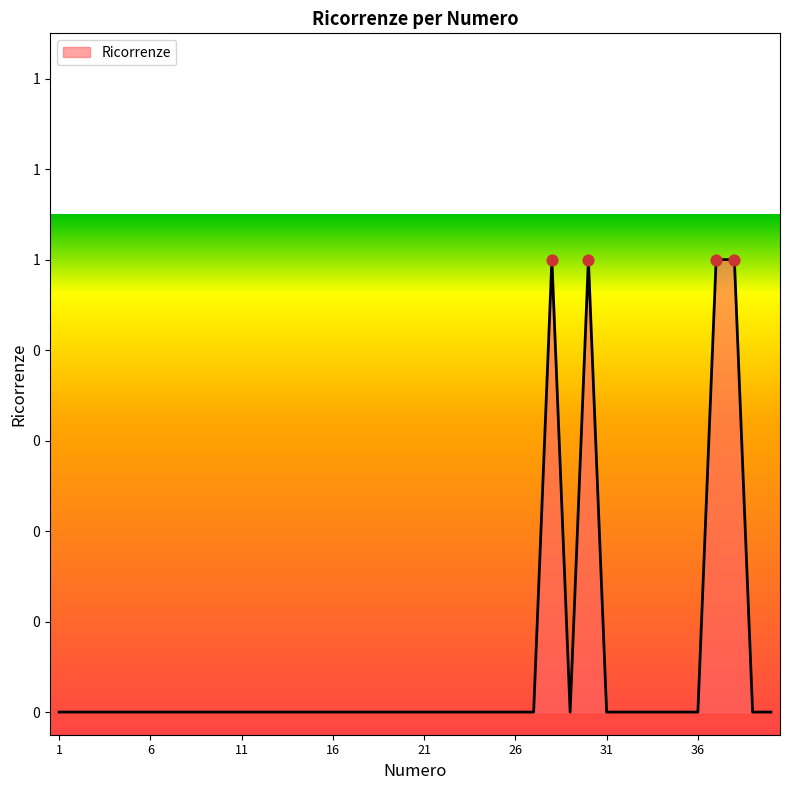

Does the chart have visible grid lines?

No